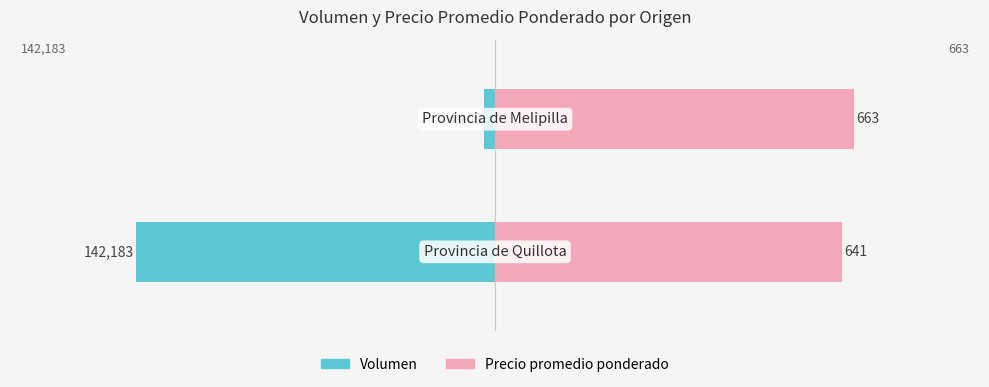

How many distinct data groups are displayed?

2